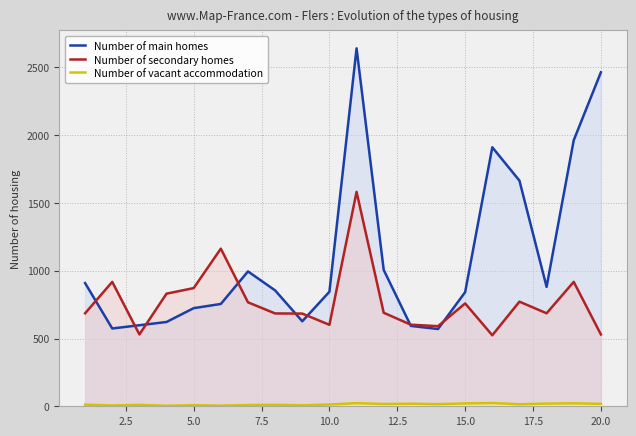

What is the value of the Number of main homes point at the 2nd from the left?

574